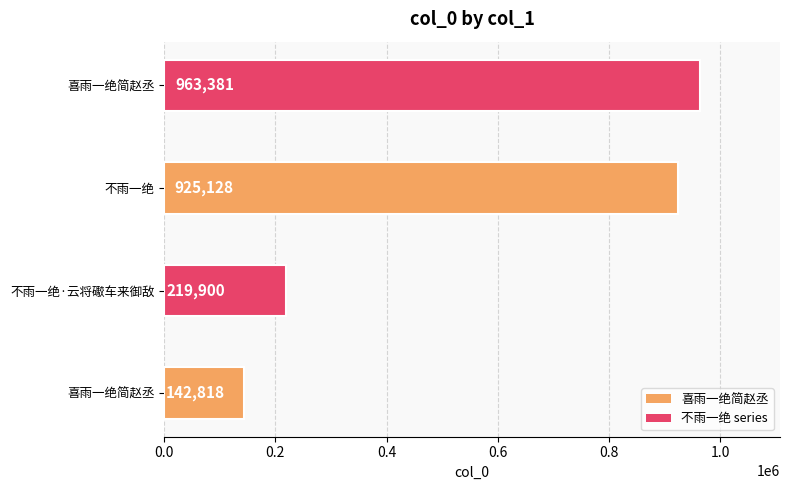

Reading left to right, transcribe all the data shown in this chart.

喜雨一绝简赵丞=142818	不雨一绝·云将礮车来御敌=219900	不雨一绝=925128	喜雨一绝简赵丞=963381